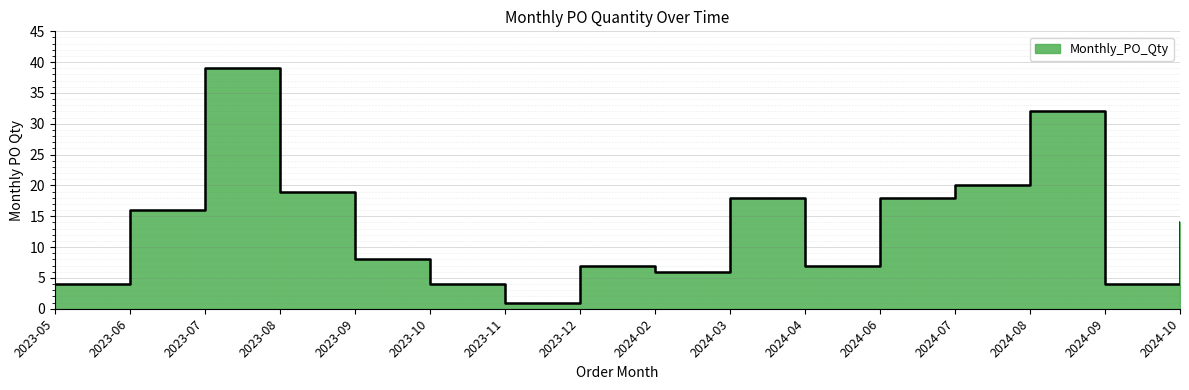

How many values are below 14?

8